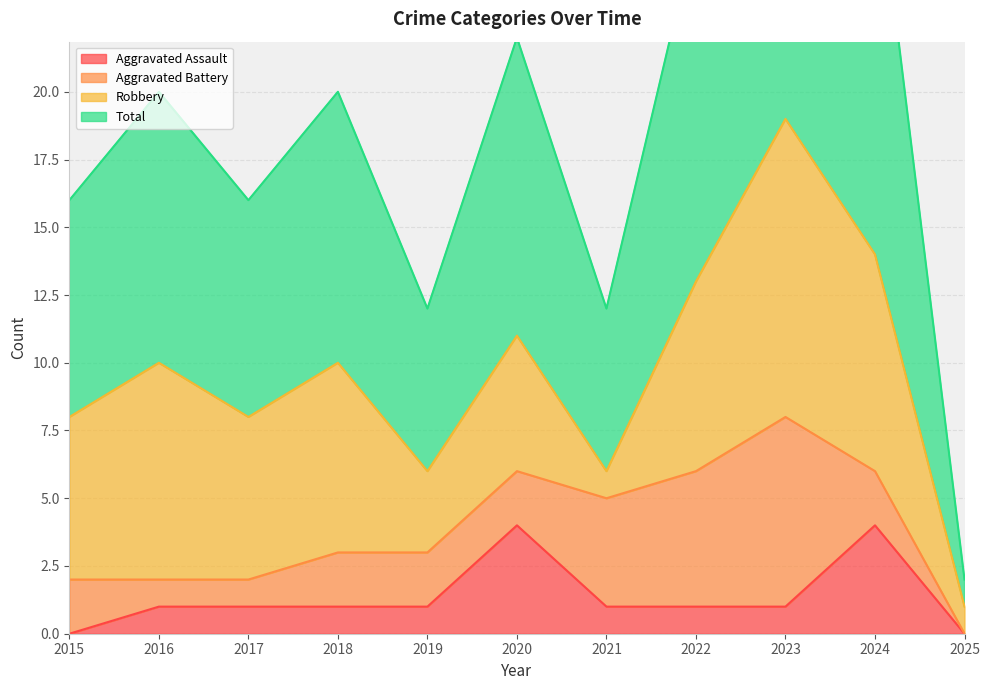

At how many categories does at least one series exceed 15?

8